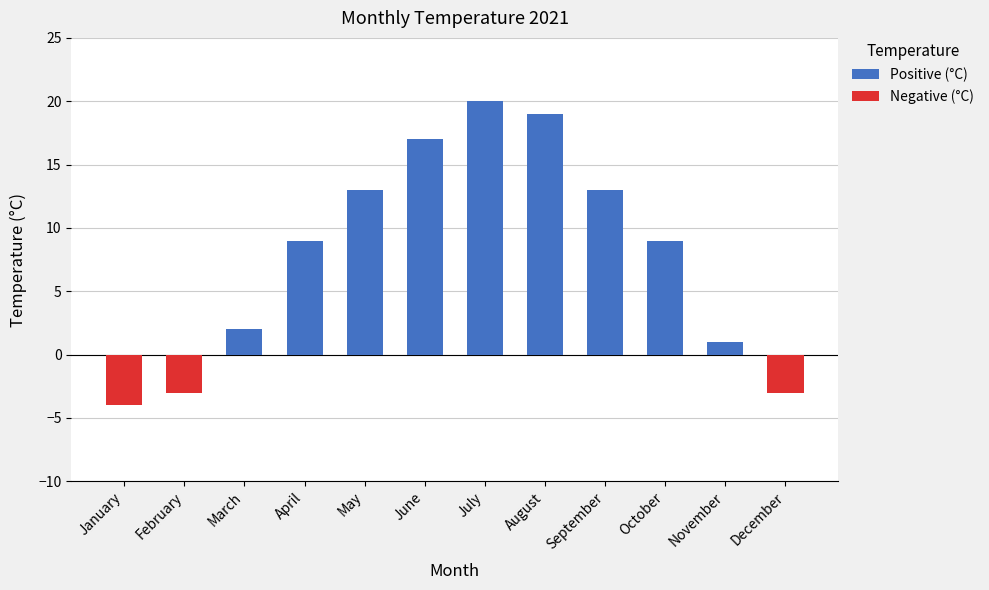

What is the value of the Positive (°C) bar at the 10th from the left?

9